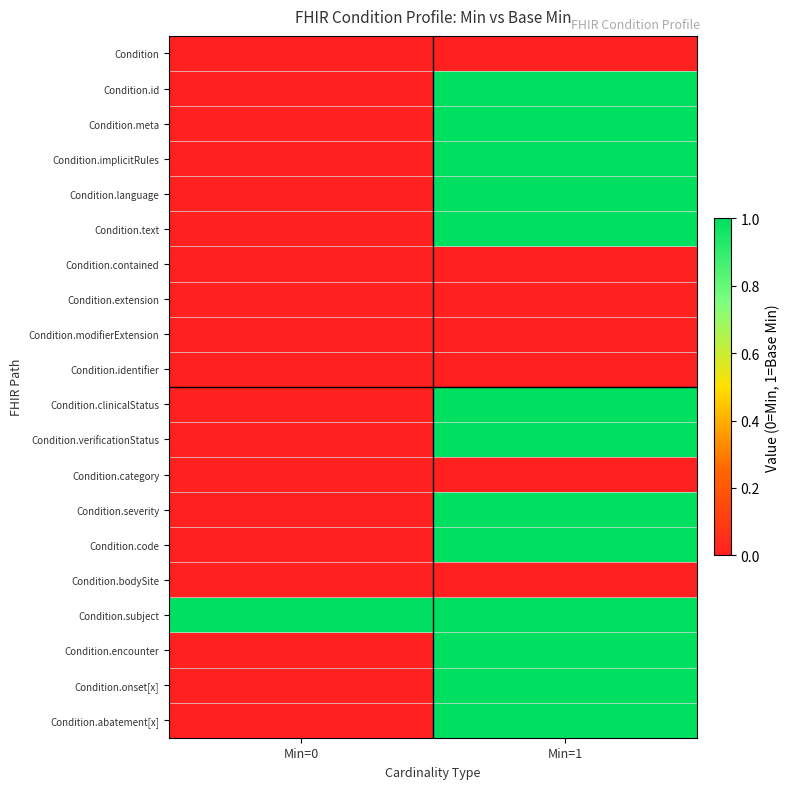

At which category is the sum across all series the highest?

Min=1